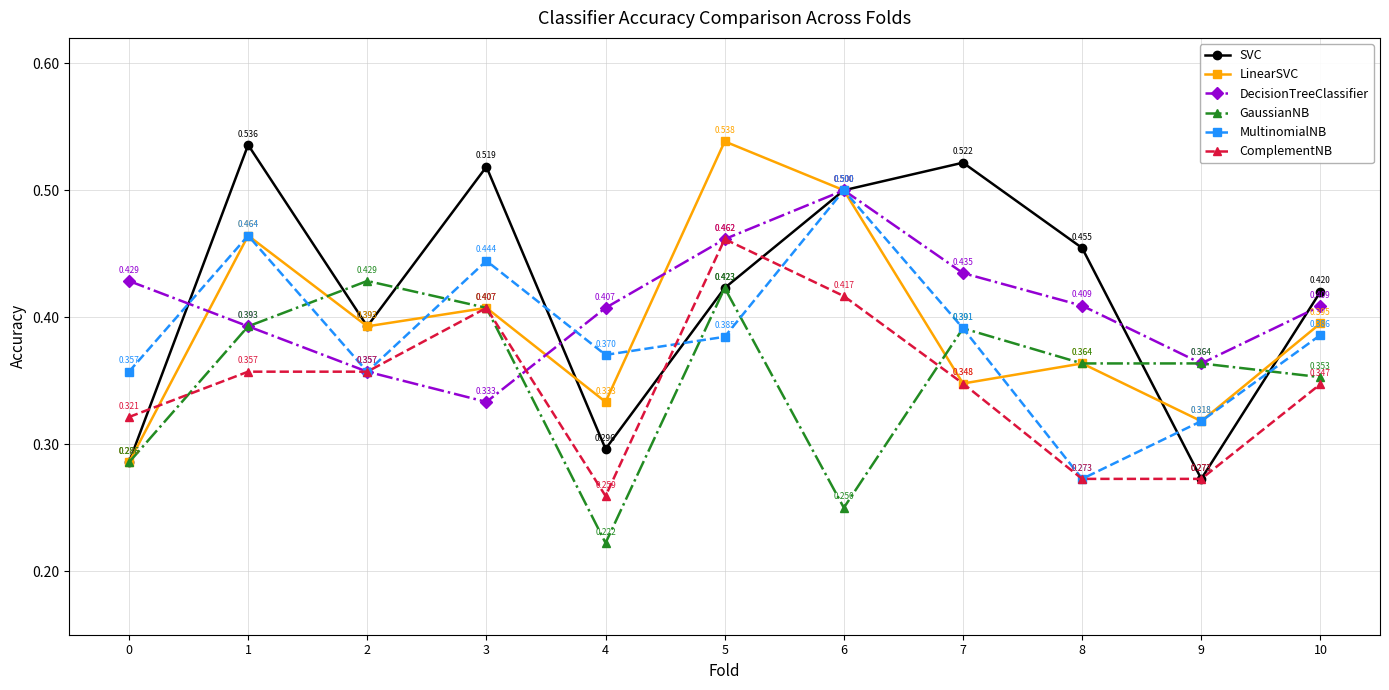

How many lines are shown in the chart?

6